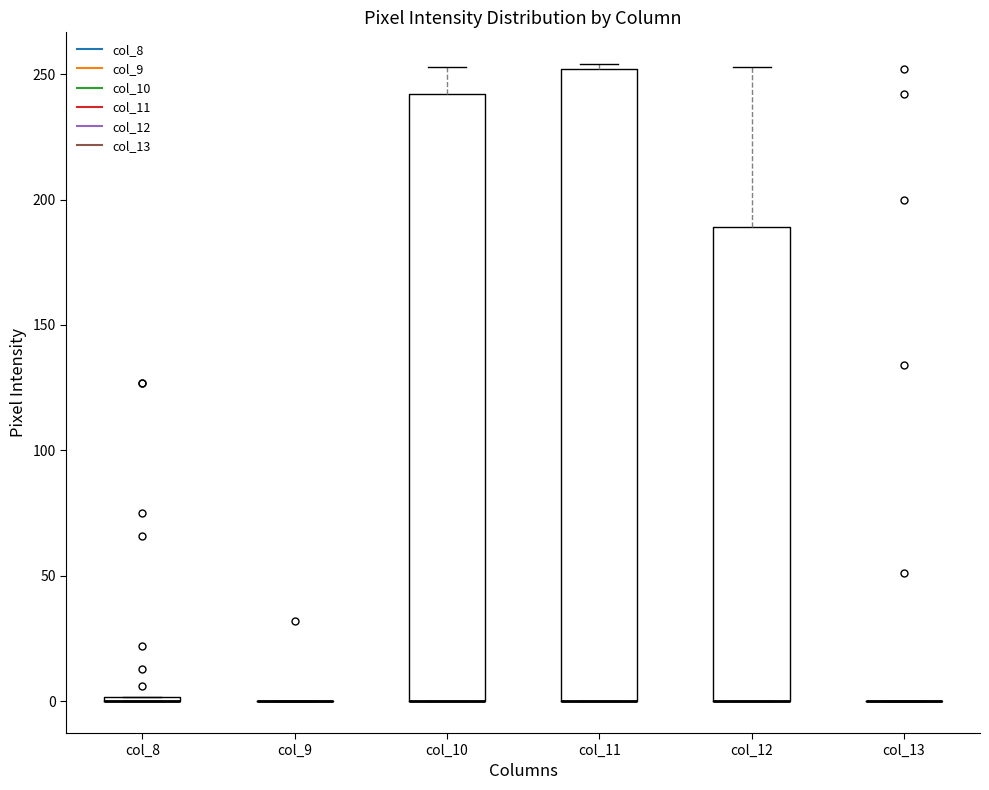

Where is the upper edge of the box for col_12 on the y-axis? The values are not printed on the chart, so give them approximately, as read against the axis.

190